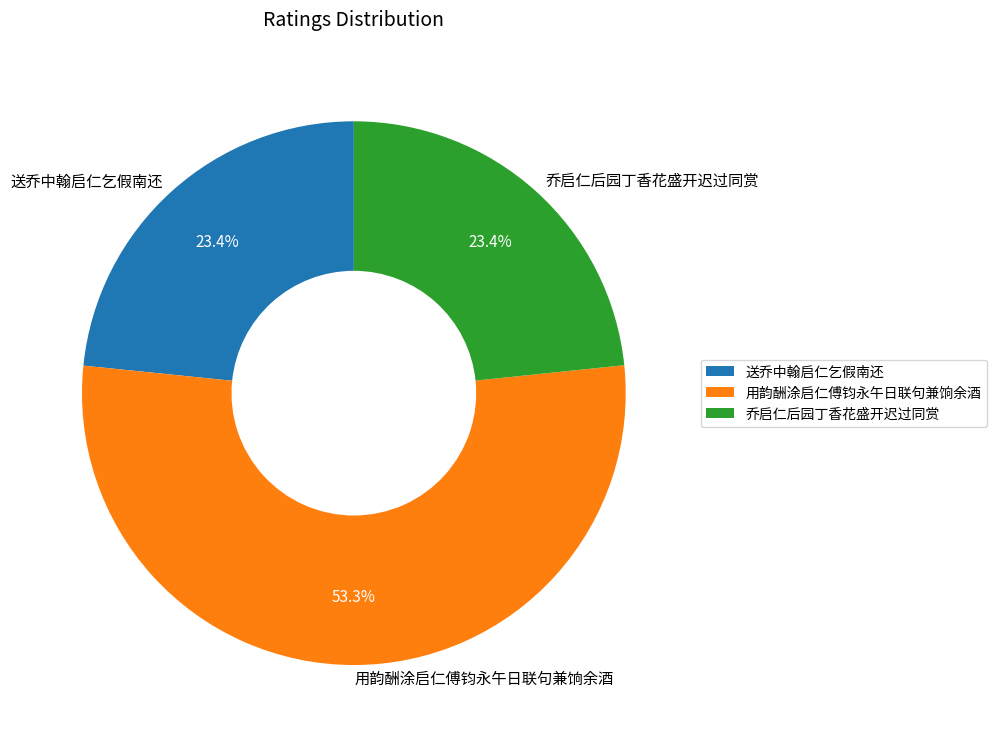

To the nearest percent, what portion does 乔启仁后园丁香花盛开迟过同赏 represent?

23%